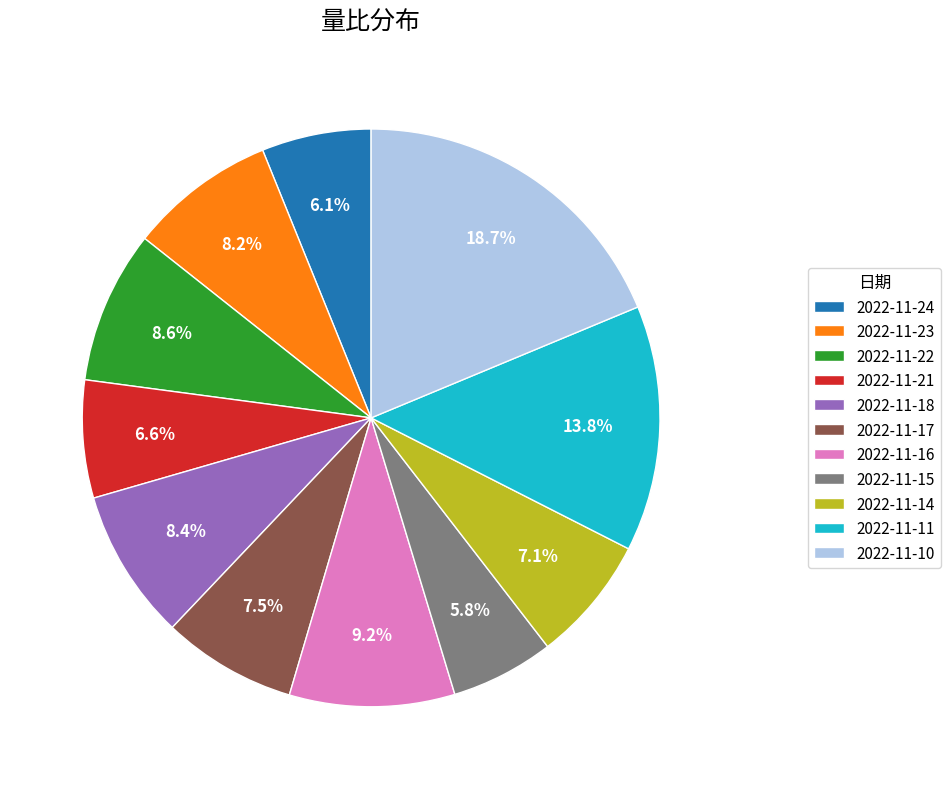

To the nearest percent, what is the average slice percentage?

9%